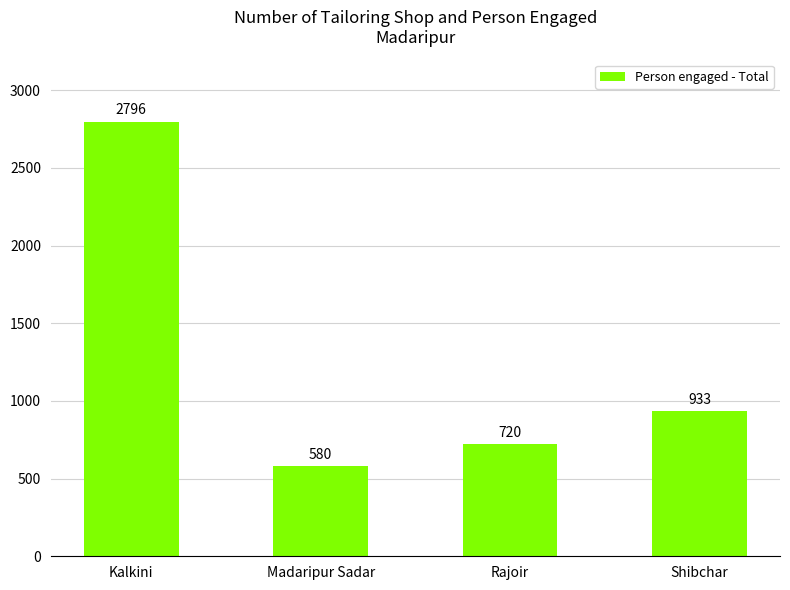

Are the bars horizontal?

No